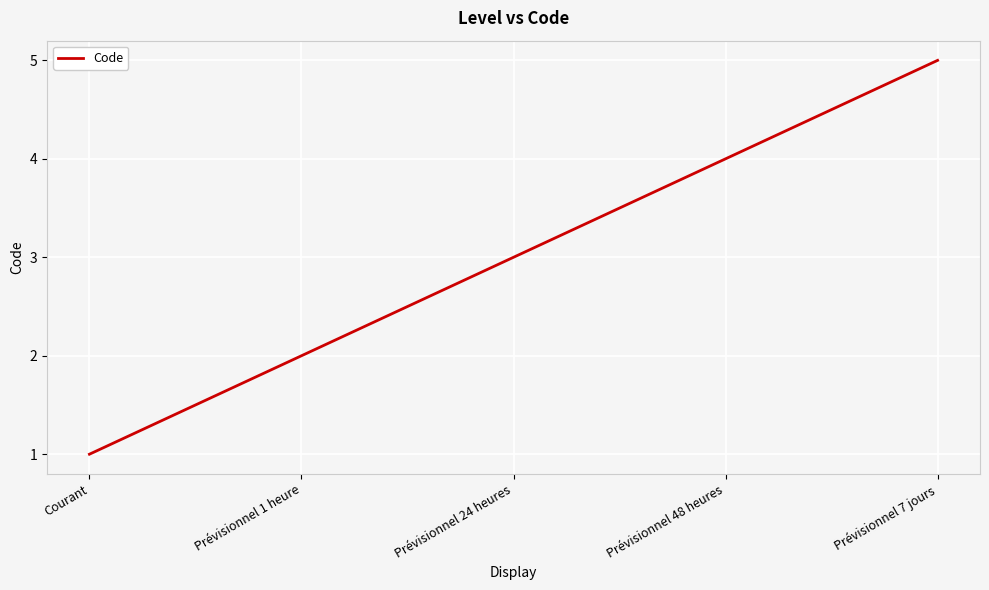

What position from the left is Prévisionnel 7 jours?

5